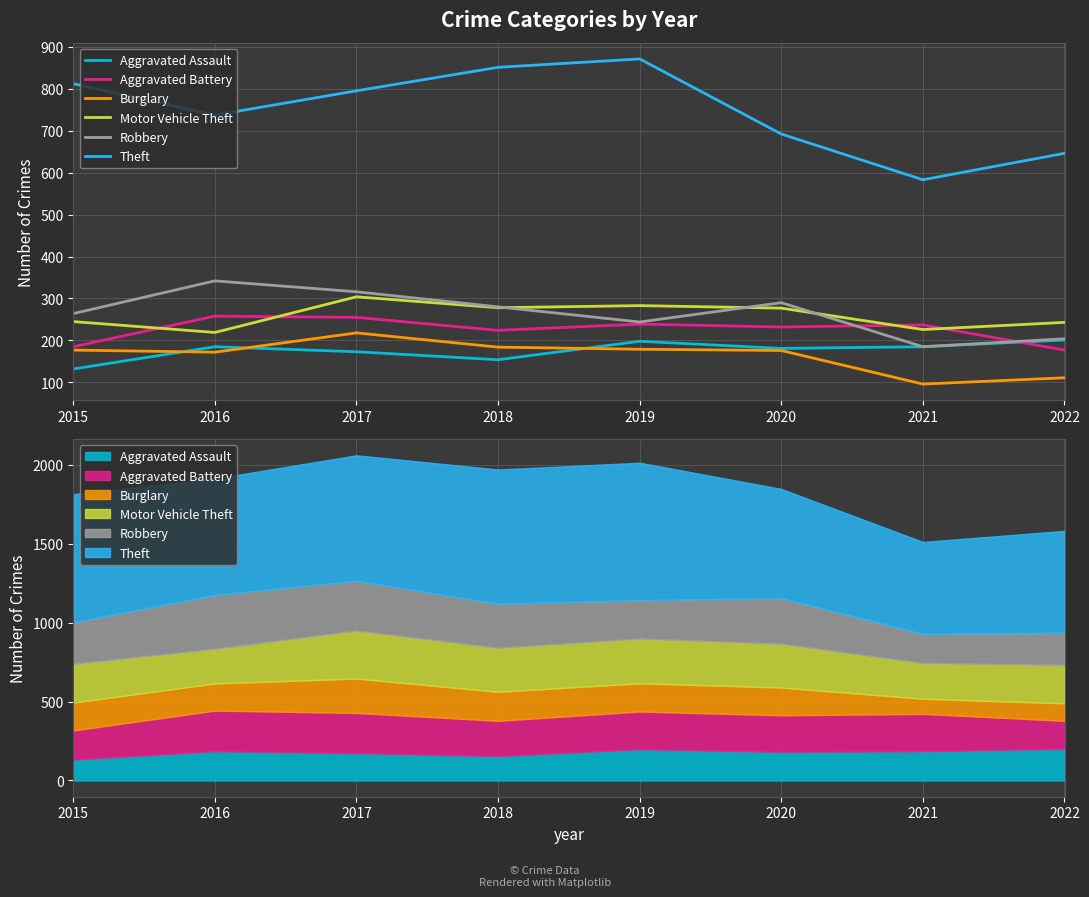

At which category is the sum across all series the highest?

2017